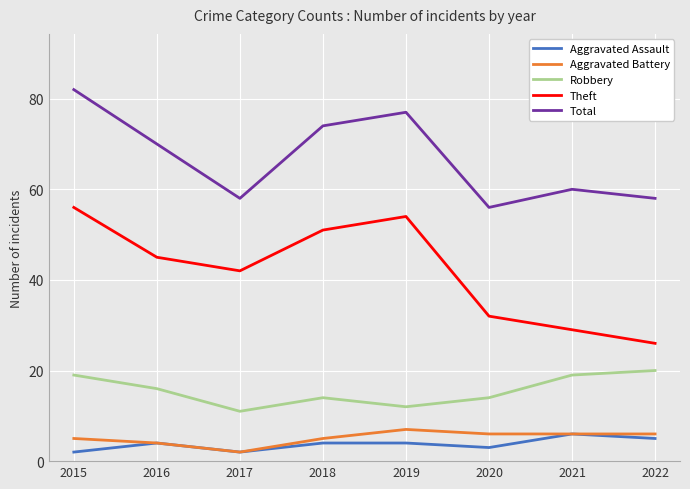

Where is Total nearest to the value 69?

2016